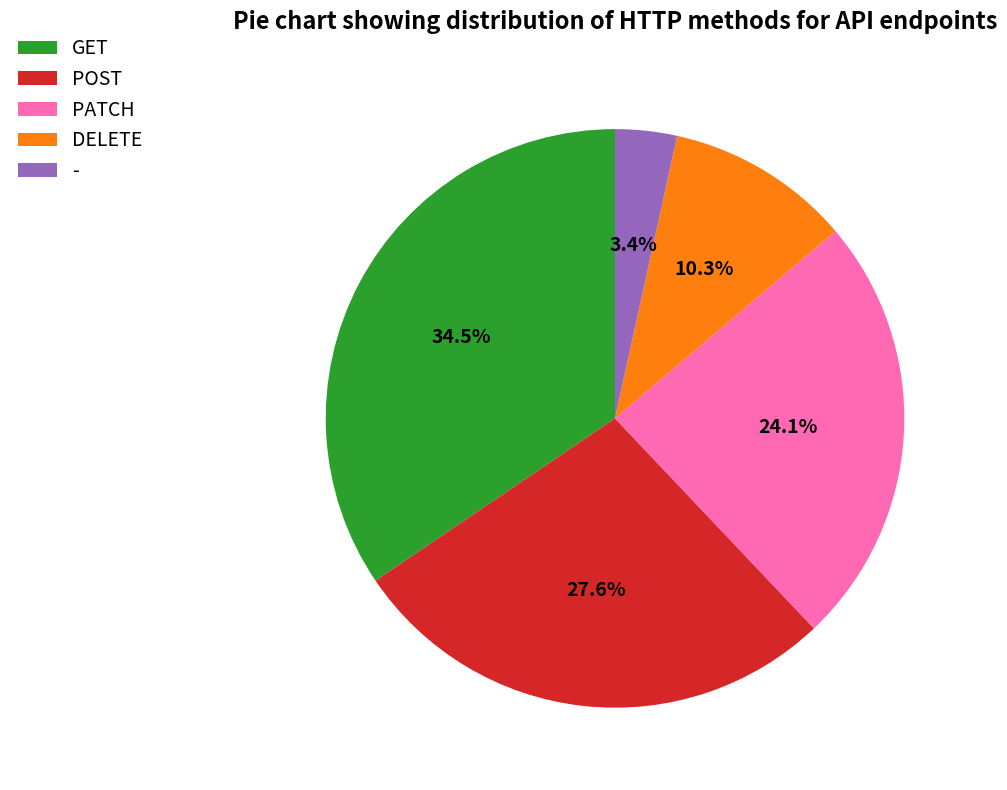

True or false: PATCH accounts for 24% of the total.

True